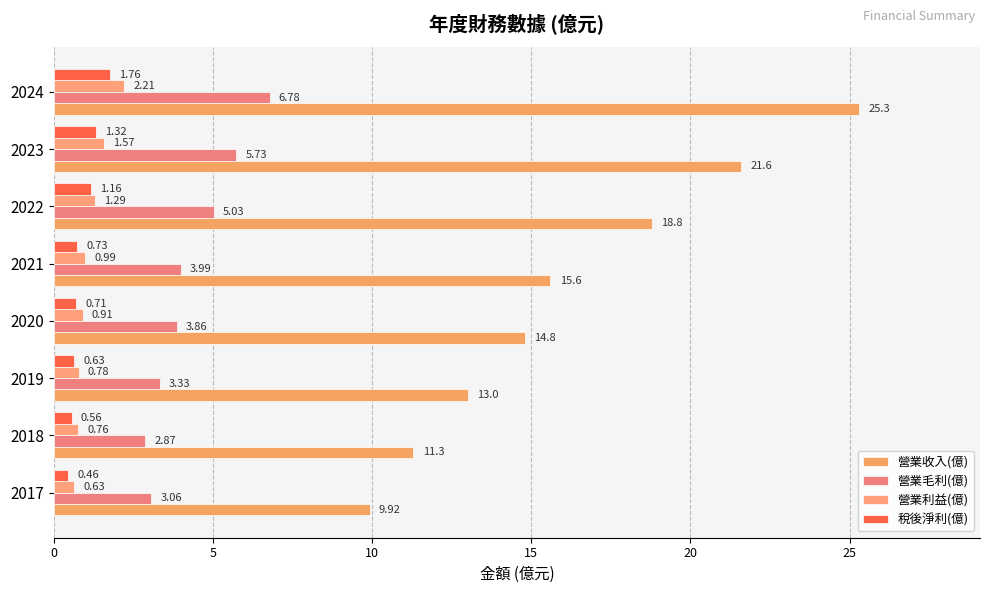

At how many categories does at least one series exceed 12?

6